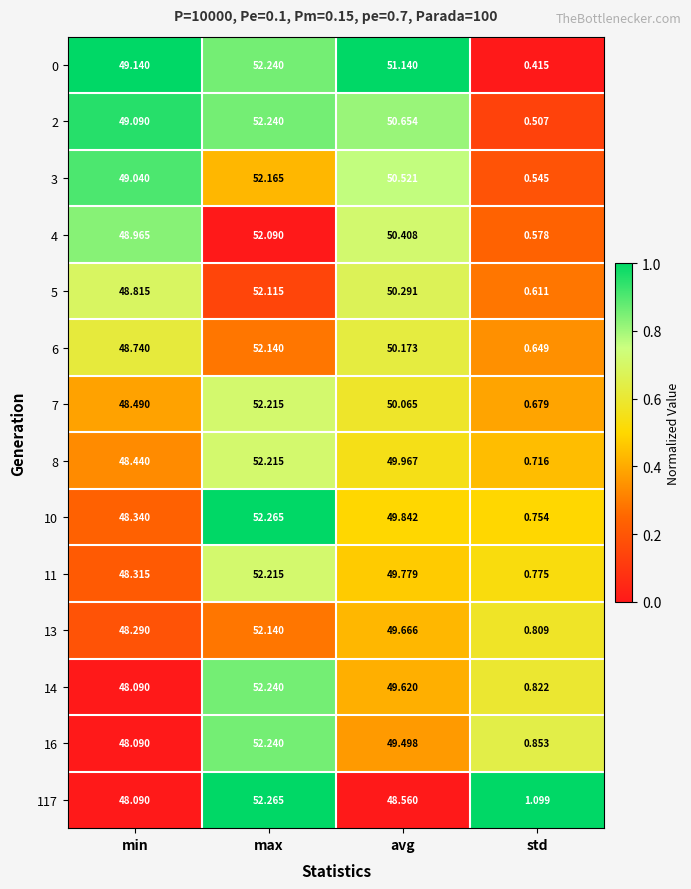

Which category has the lowest value across all series?

std